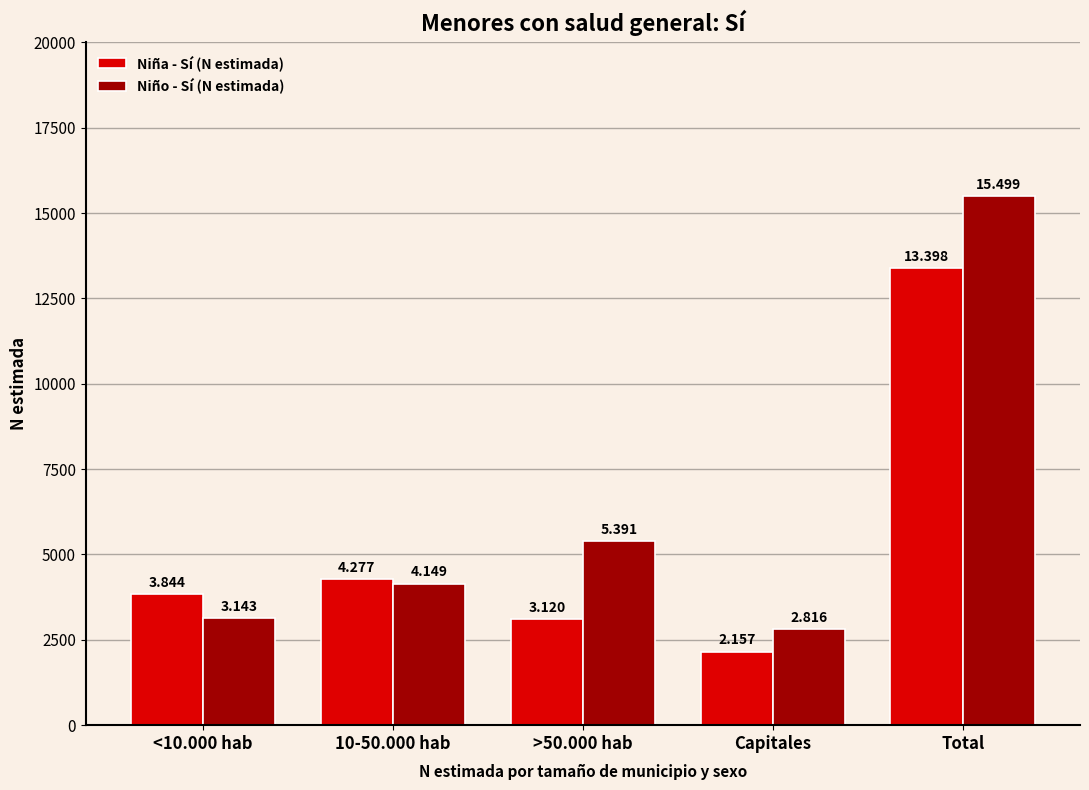

Rank the categories by Niño - Sí (N estimada) value from lowest to highest.

Capitales, <10.000 hab, 10-50.000 hab, >50.000 hab, Total